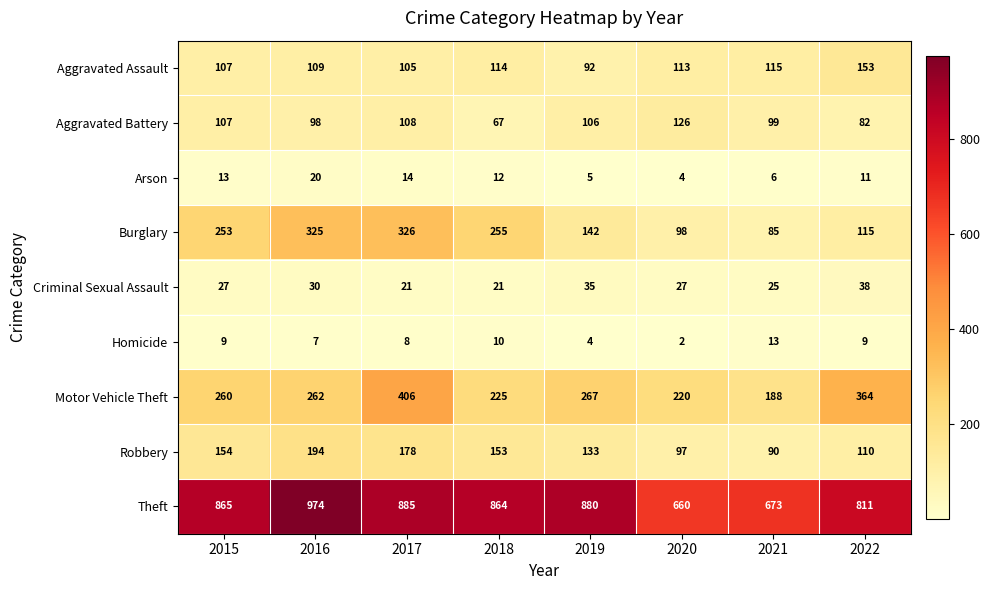

What is the sum of all Homicide values?

62